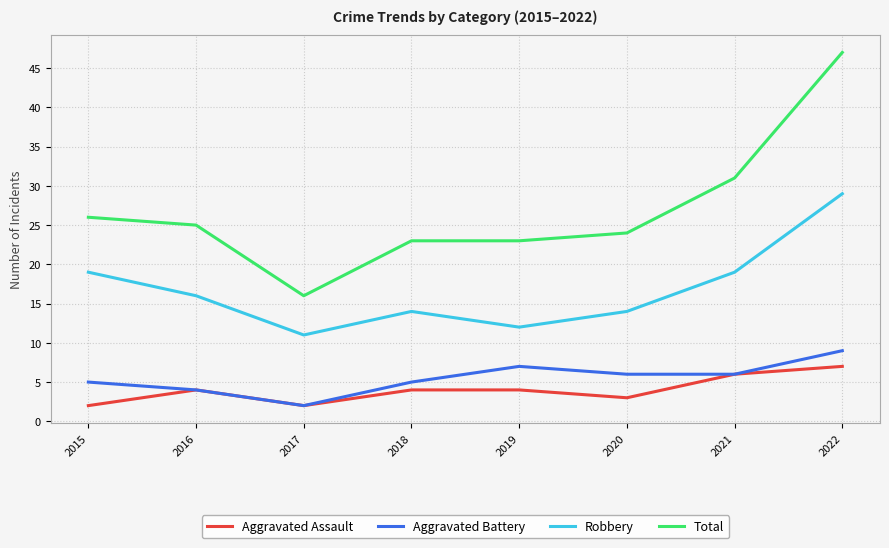

What is the difference between the Robbery values at 2019 and 2016?

4